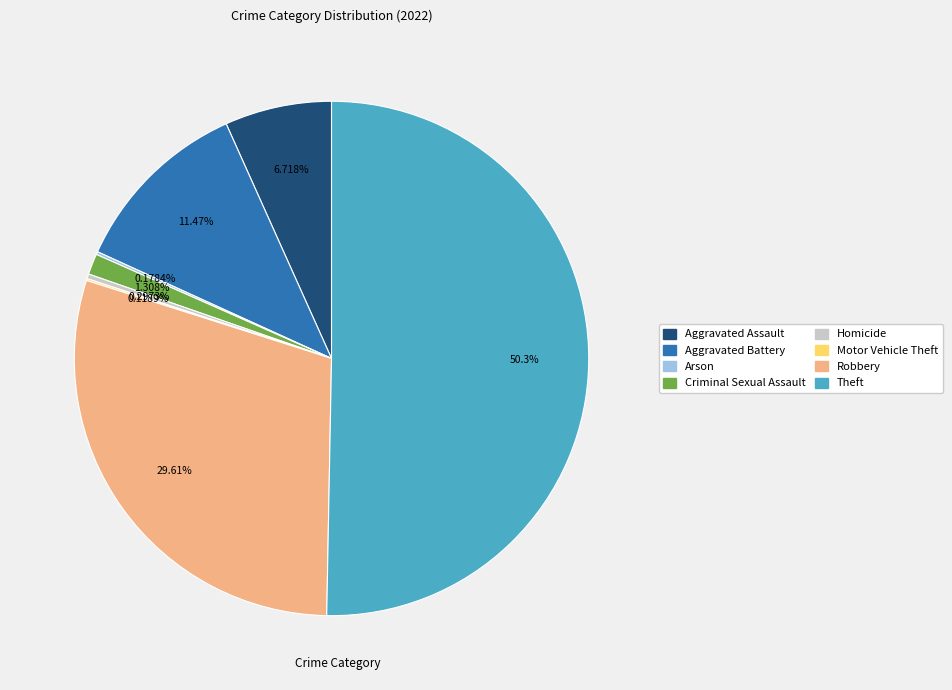

Which slice is the largest?

Theft